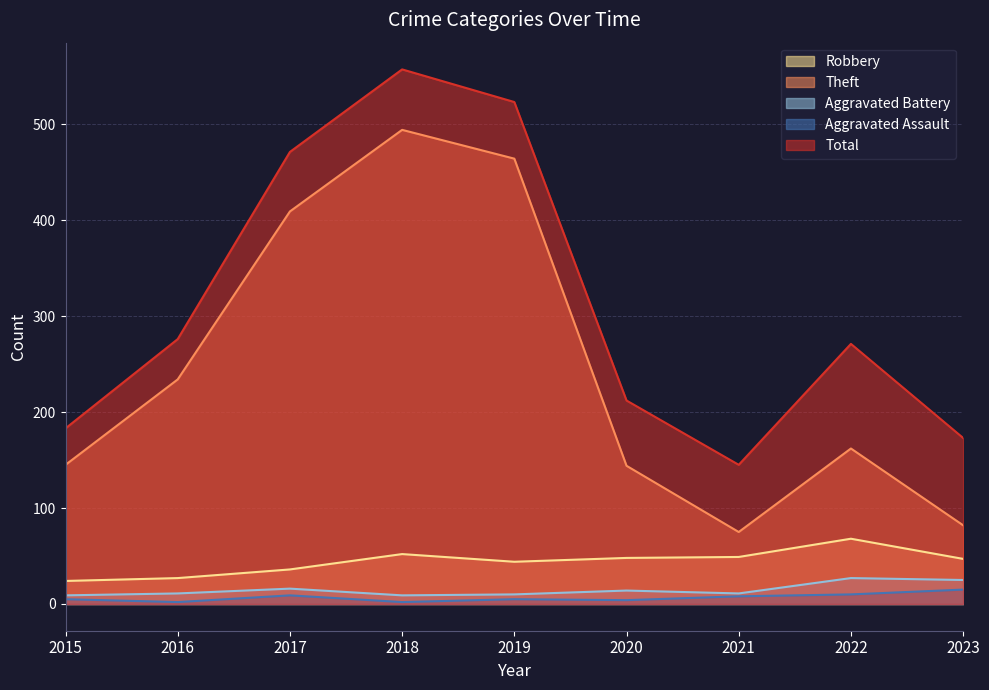

List the series in order of their peak value, lowest first.

Aggravated Assault, Aggravated Battery, Robbery, Theft, Total